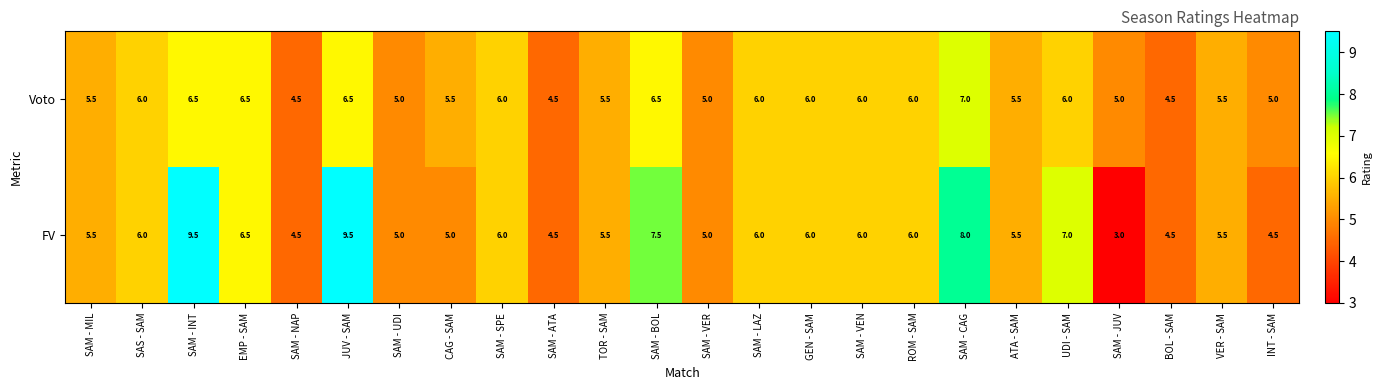

What is the minimum value shown in the chart?

3.0